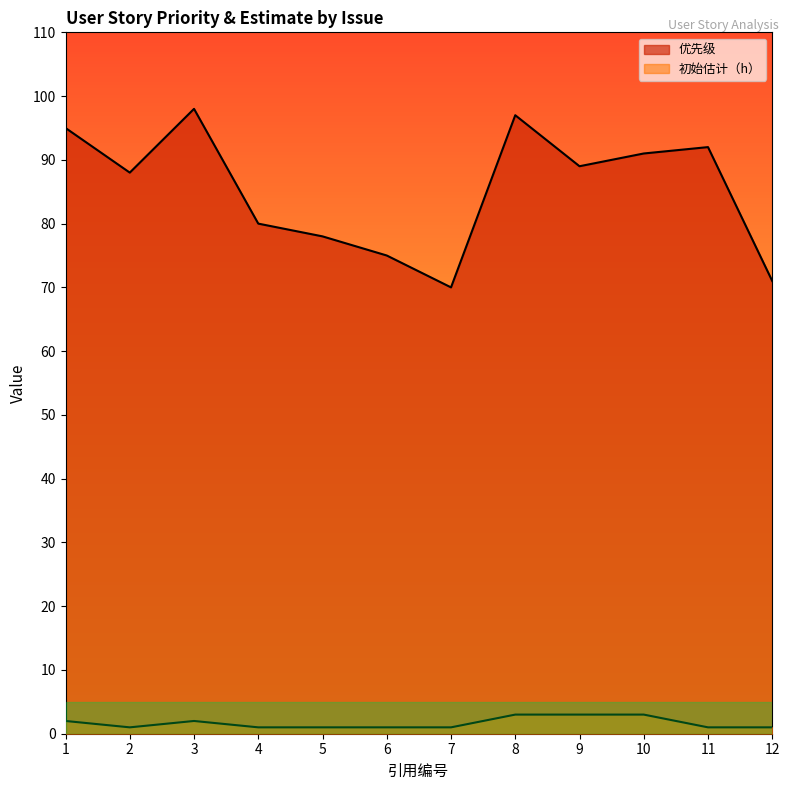

What is the sum of the 优先级 values at 8 and 11?

189